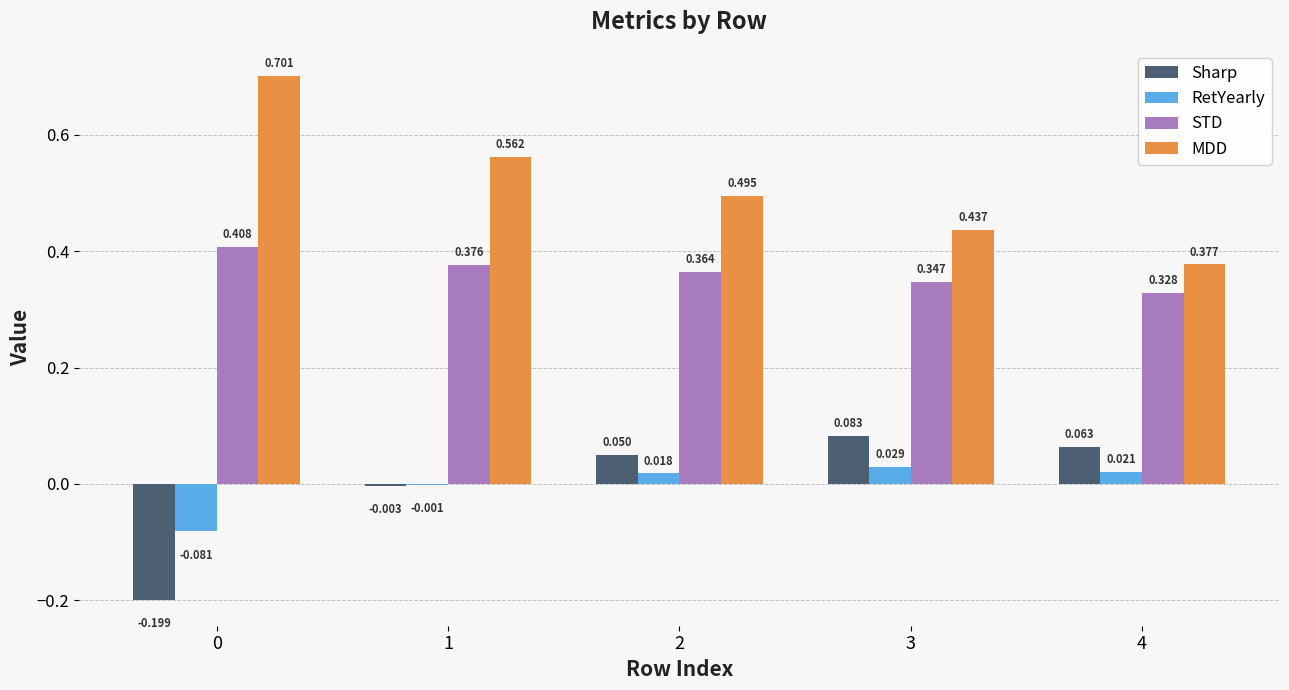

How many data points in RetYearly are above 0?

3